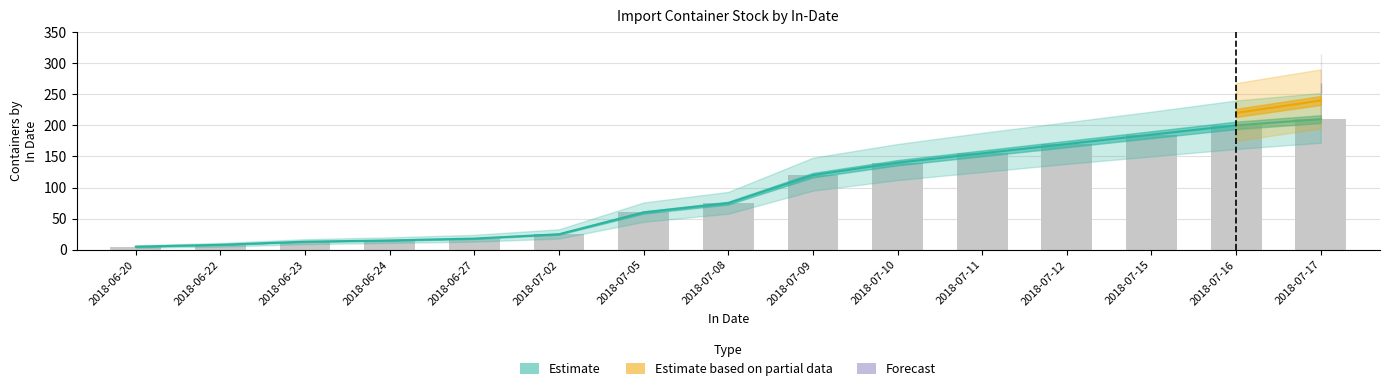

True or false: the data shows 7 at 2018-06-24.

False